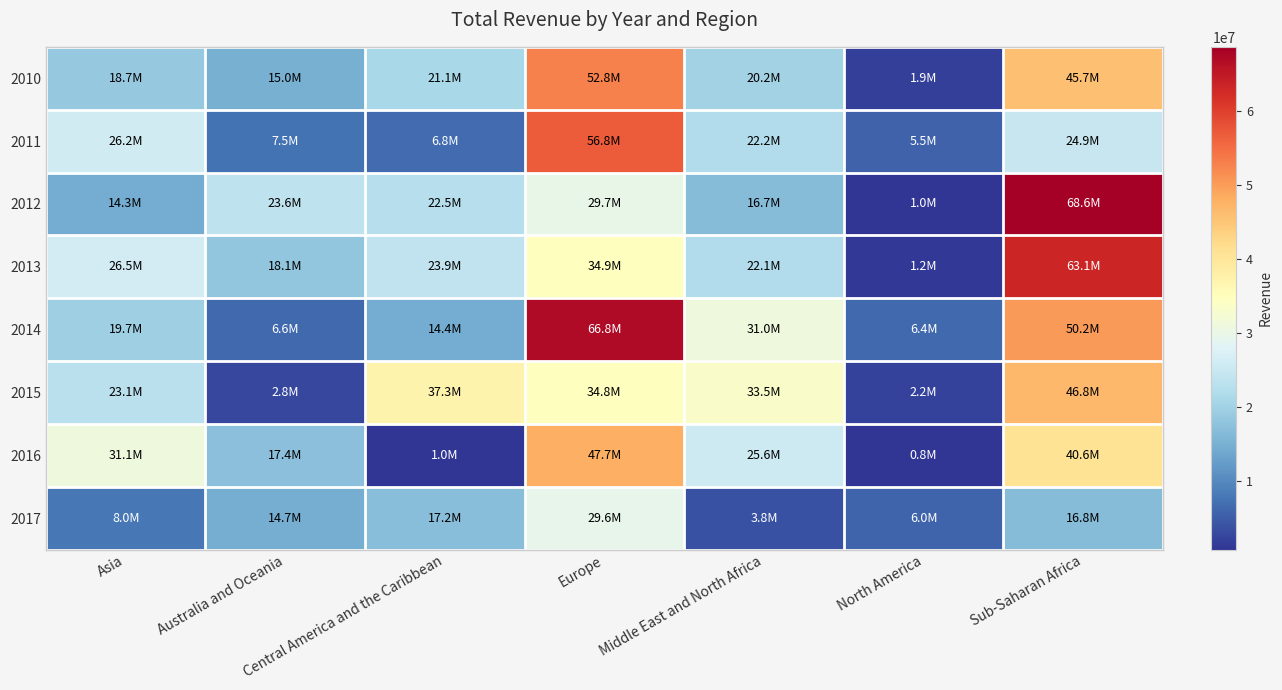

Reading left to right, extract all data points from this chart.

2010: Asia=18740403.2	Australia and Oceania=14999400.2	Central America and the Caribbean=21104163.2	Europe=52754246.8	Middle East and North Africa=20198851.2	North America=1944268.4	Sub-Saharan Africa=45720874.9
2011: Asia=26193645.5	Australia and Oceania=7547770.0	Central America and the Caribbean=6755623.7	Europe=56843358.3	Middle East and North Africa=22191752.6	North America=5535901.1	Sub-Saharan Africa=24859915.4
2012: Asia=14308206.2	Australia and Oceania=23621757.6	Central America and the Caribbean=22515322.4	Europe=29705424.8	Middle East and North Africa=16666374.6	North America=971450.3	Sub-Saharan Africa=68602862.2
2013: Asia=26465090.9	Australia and Oceania=18144258.1	Central America and the Caribbean=23879975.9	Europe=34942006.6	Middle East and North Africa=22116267.1	North America=1150128.8	Sub-Saharan Africa=63099602.4
2014: Asia=19721355.3	Australia and Oceania=6565213.2	Central America and the Caribbean=14351185.7	Europe=66825834.6	Middle East and North Africa=31001609.6	North America=6371202.5	Sub-Saharan Africa=50239381.5
2015: Asia=23128824.7	Australia and Oceania=2766414.9	Central America and the Caribbean=37257134.1	Europe=34848395.6	Middle East and North Africa=33466110.7	North America=2205758.8	Sub-Saharan Africa=46815022.8
2016: Asia=31145505.4	Australia and Oceania=17351559.2	Central America and the Caribbean=960699.8	Europe=47674540.8	Middle East and North Africa=25624200.7	North America=761150.2	Sub-Saharan Africa=40604775.7
2017: Asia=7971778.4	Australia and Oceania=14693199.5	Central America and the Caribbean=17173505.7	Europe=29573655.4	Middle East and North Africa=3841369.3	North America=6021738.9	Sub-Saharan Africa=16781815.2